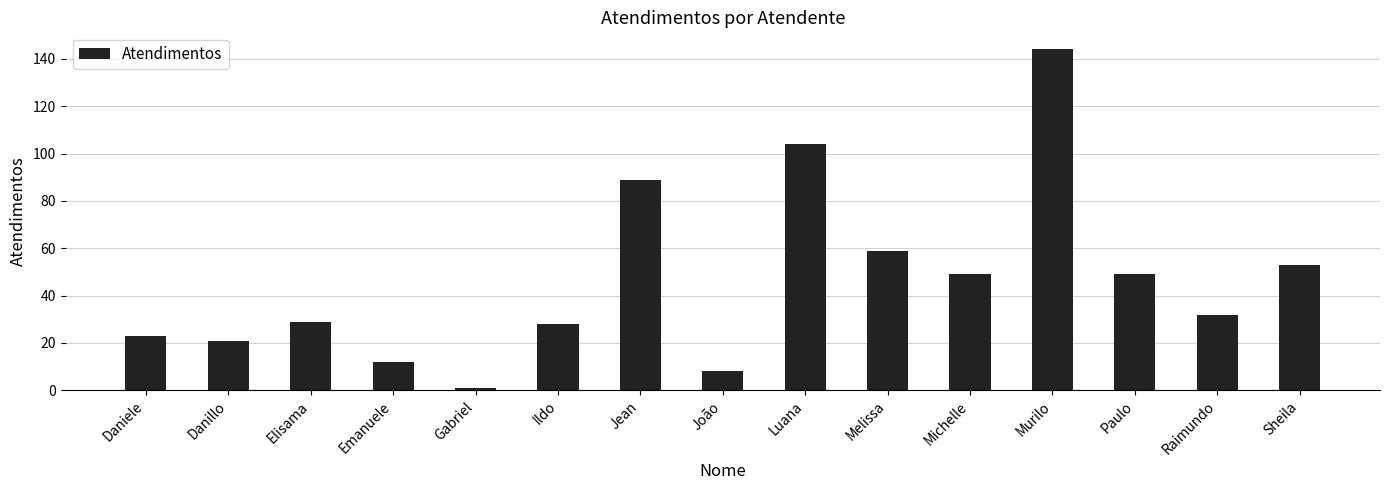

The chart shows a value of 38 at Elisama. True or false?

False